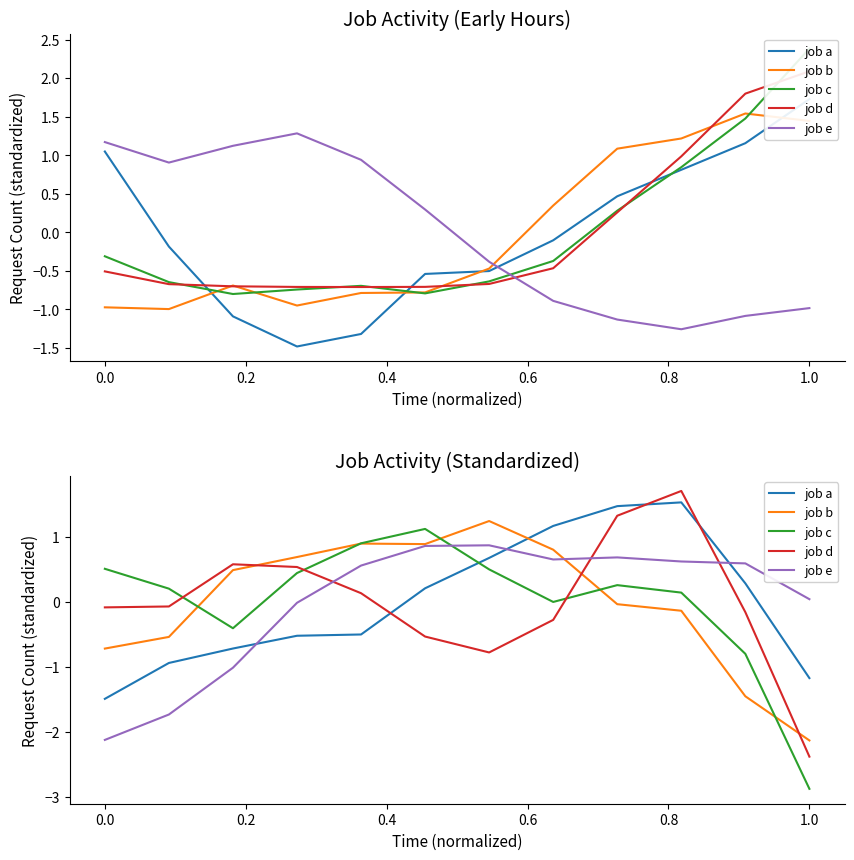

What is the value of the job e point at the 7th from the left?

0.9